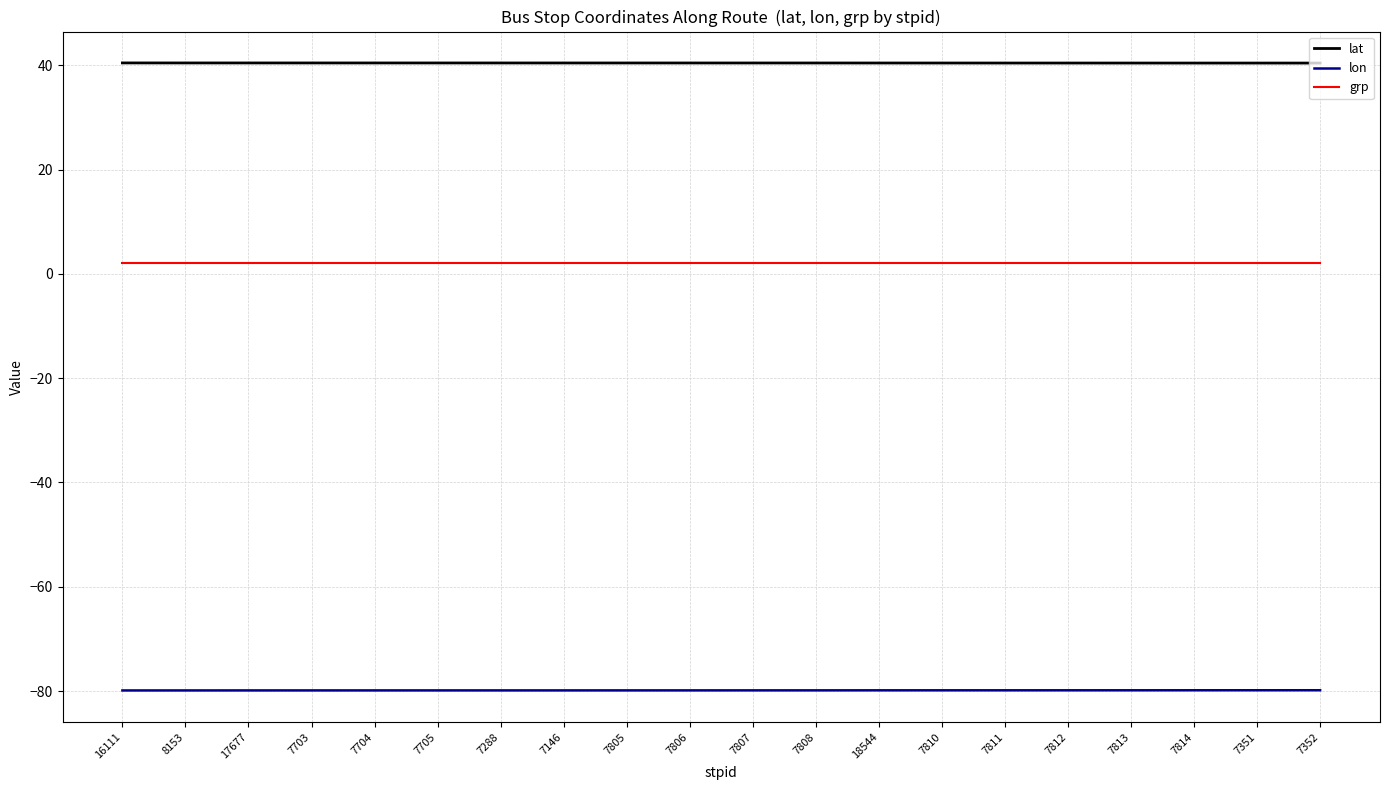

What is the spread (max minus min) of values at 7703?

120.3